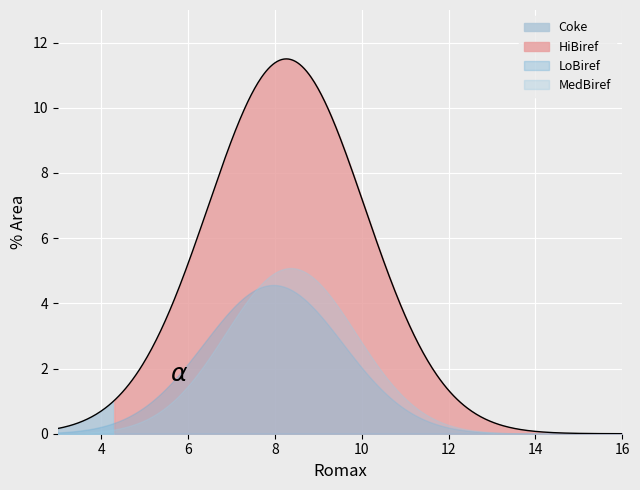

Which series has the largest total across all categories?

Coke